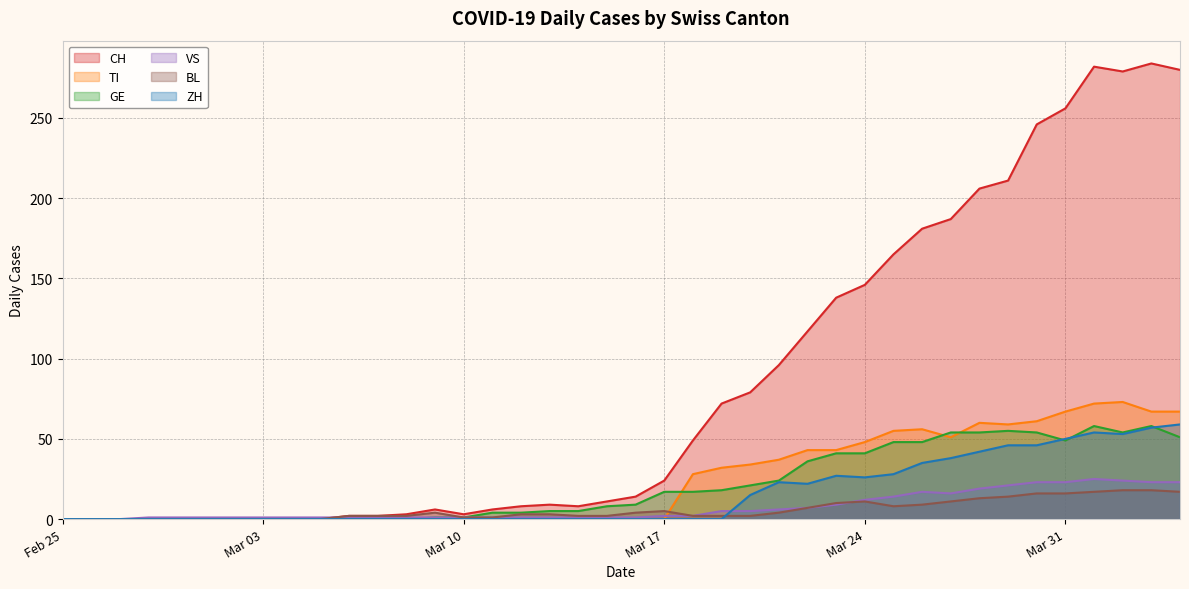

Does the chart have visible grid lines?

Yes